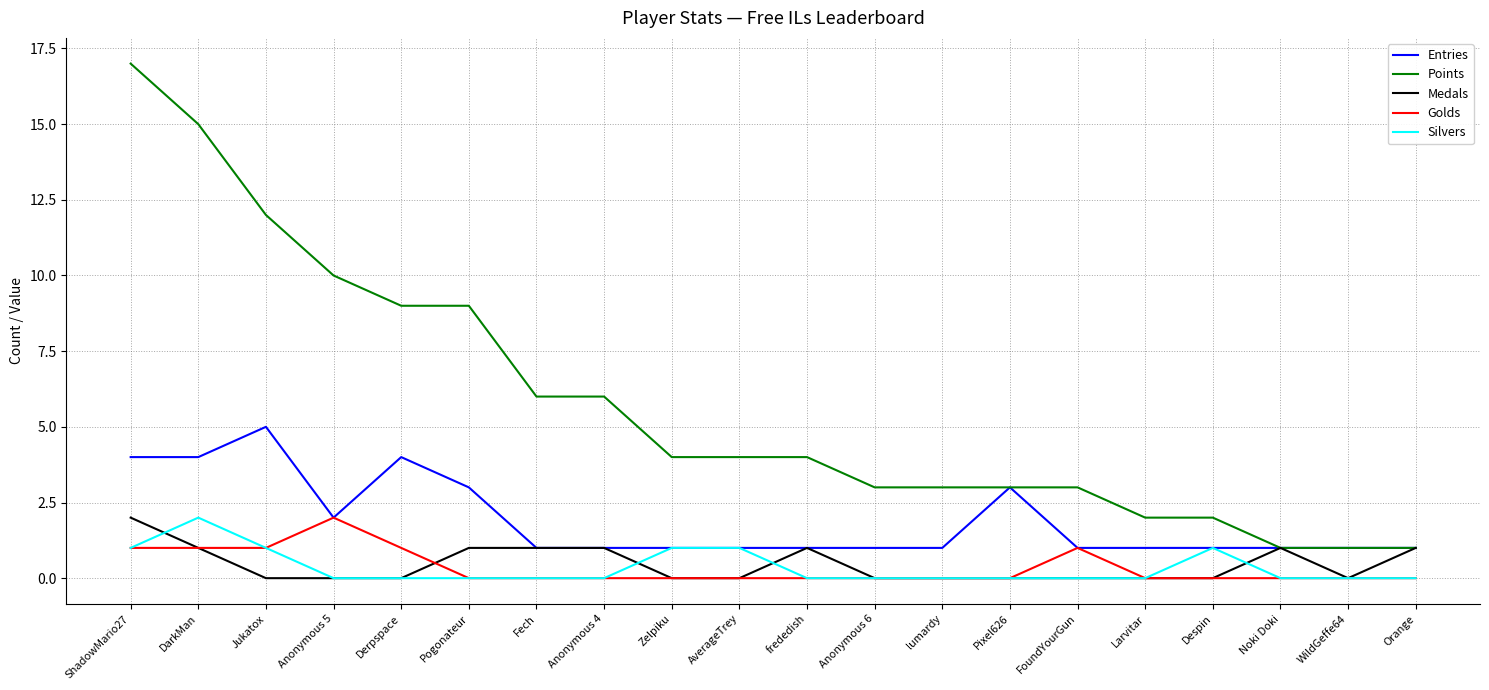

How many distinct data groups are displayed?

5